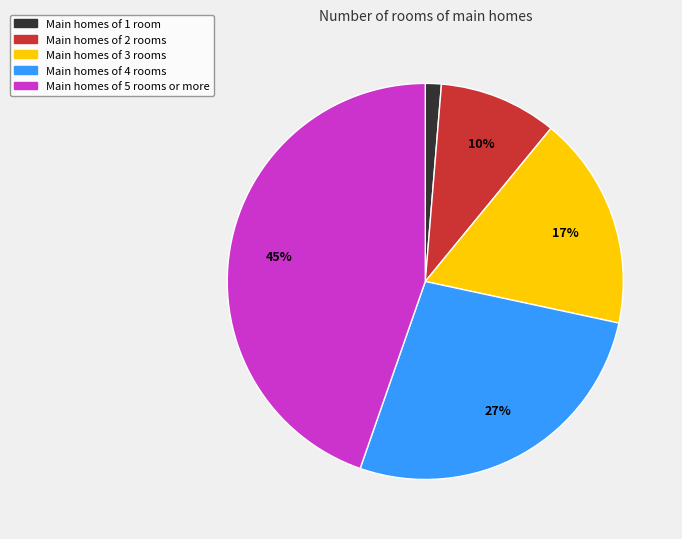

Is there a majority slice in this chart?

No